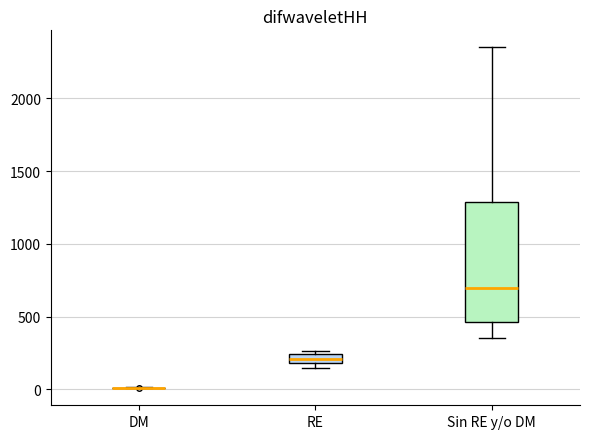

Which box is the tallest, from its lower edge to its upper edge?

Sin RE y/o DM